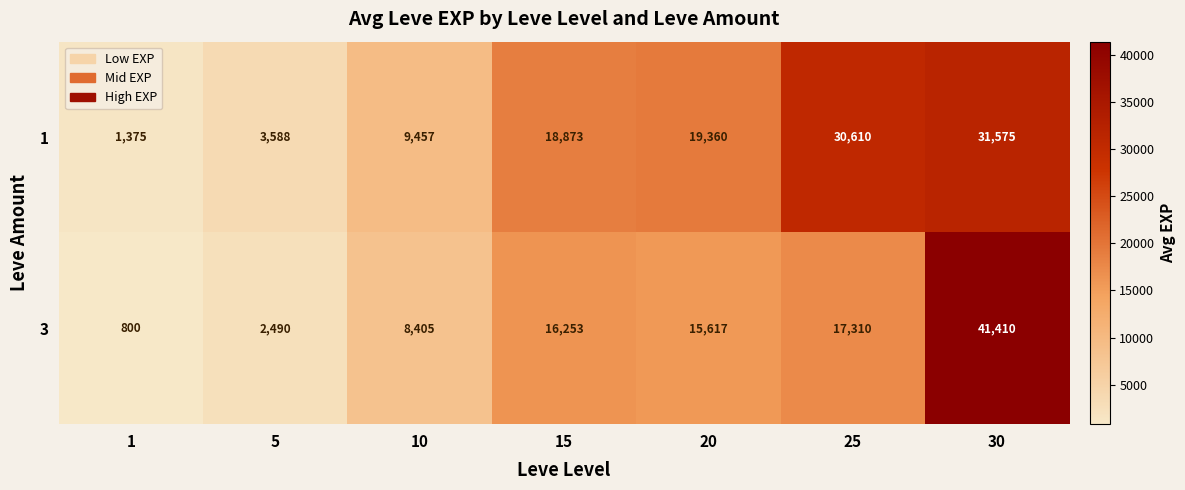

Reading right to left, what are all the values shown in this chart?

1: 30=31575	25=30610	20=19360	15=18873	10=9457	5=3588	1=1375
3: 30=41410	25=17310	20=15617	15=16253	10=8405	5=2490	1=800